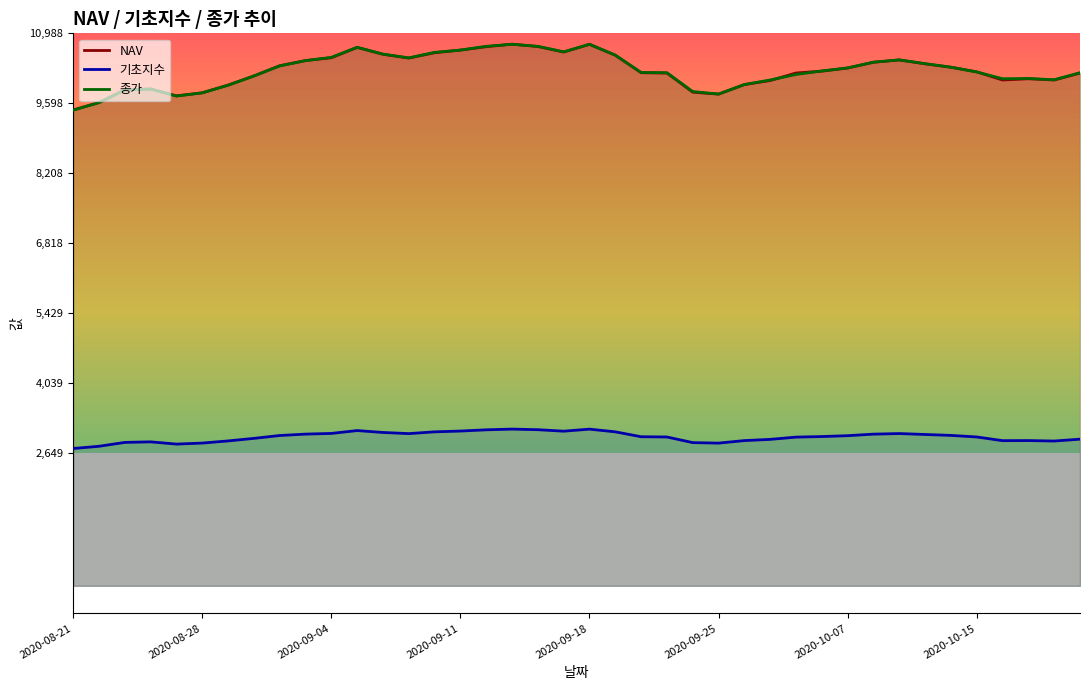

At how many categories does at least one series exceed 8513?

40